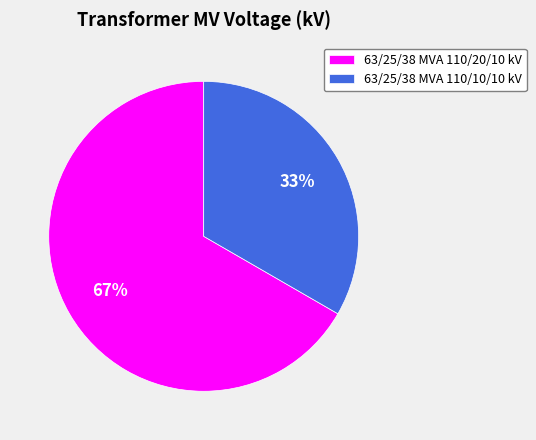

Count the number of slices in the pie.

2